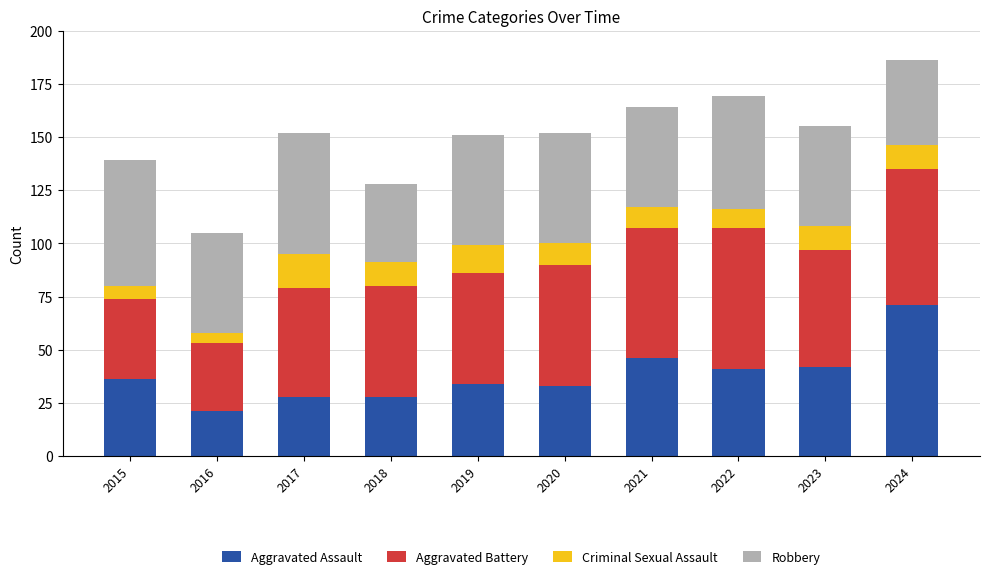

What is the lowest value of the Aggravated Assault series?

21